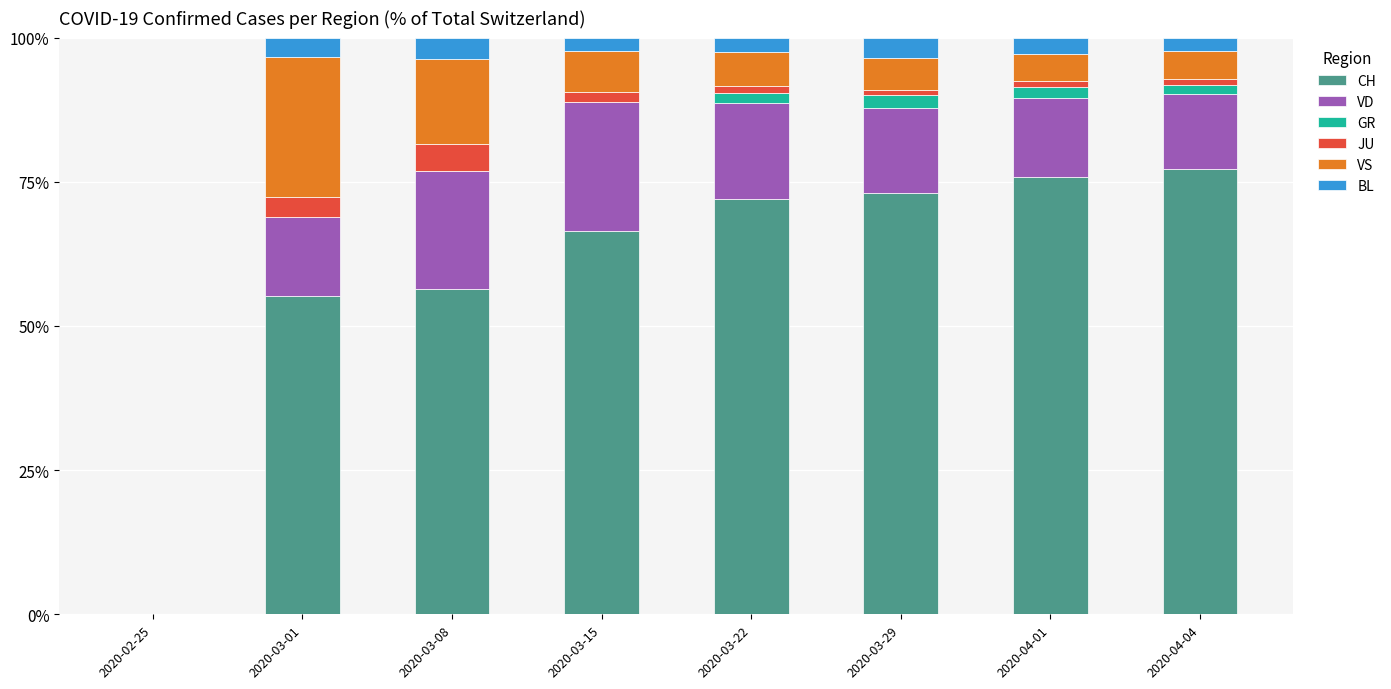

Does the chart contain stacked bars?

Yes